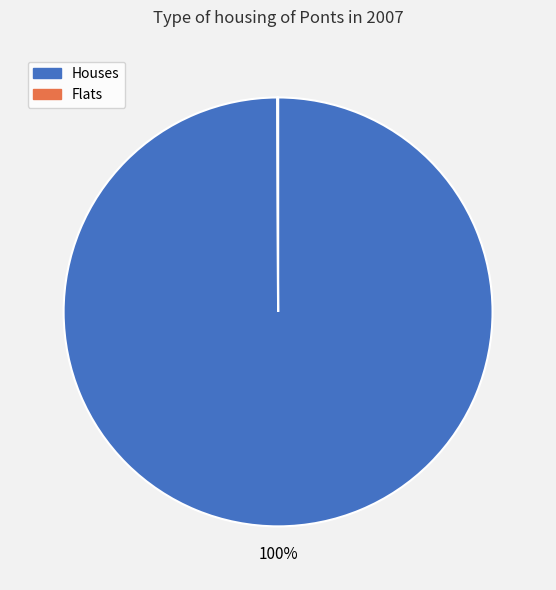

Is there a majority slice in this chart?

Yes